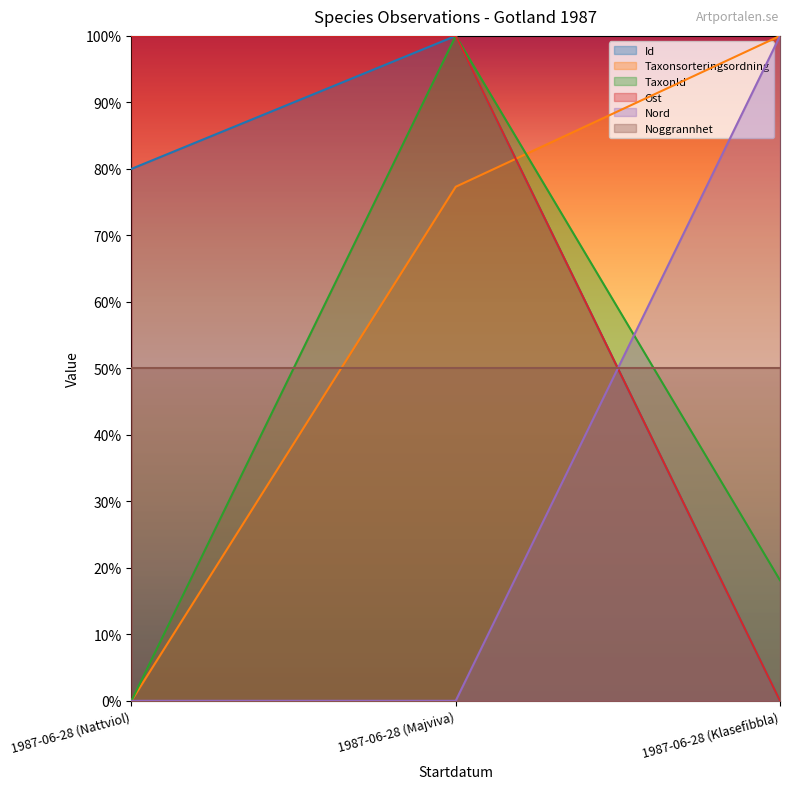

Does the chart have visible grid lines?

No